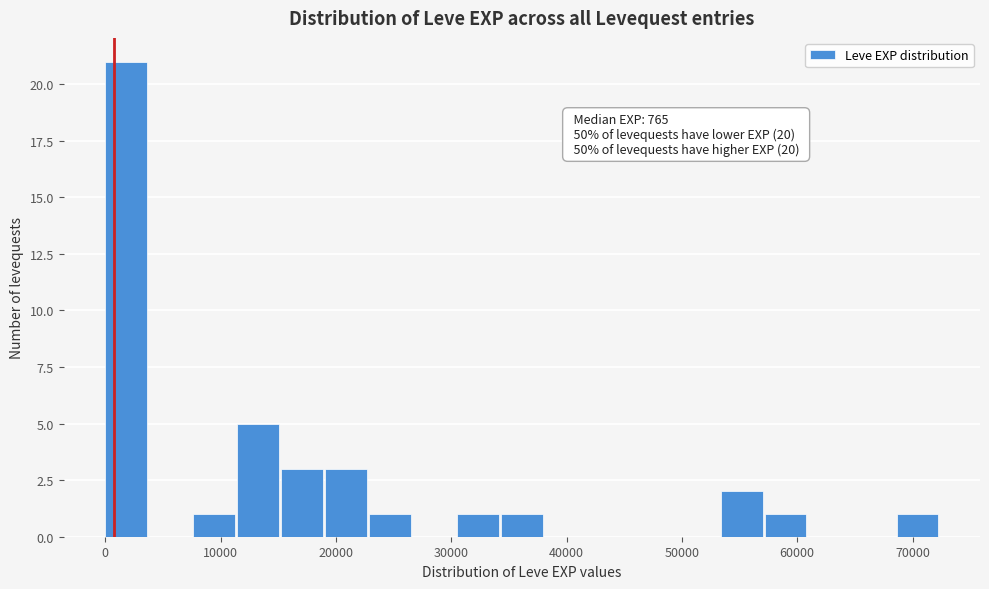

Read against the x-axis, roughly where is the centre of the tallest bar?

2000